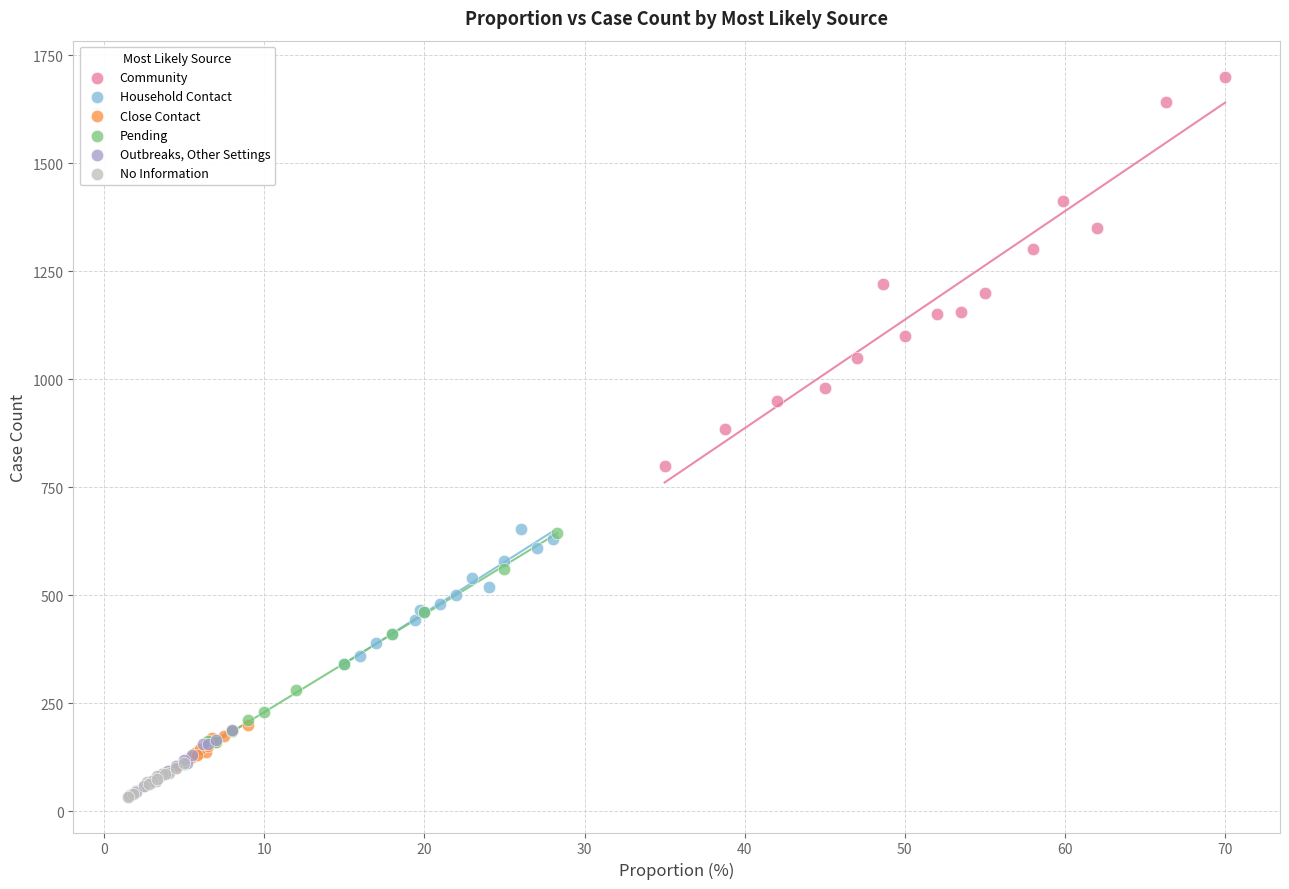

Which series has the widest spread of Y values?

Community